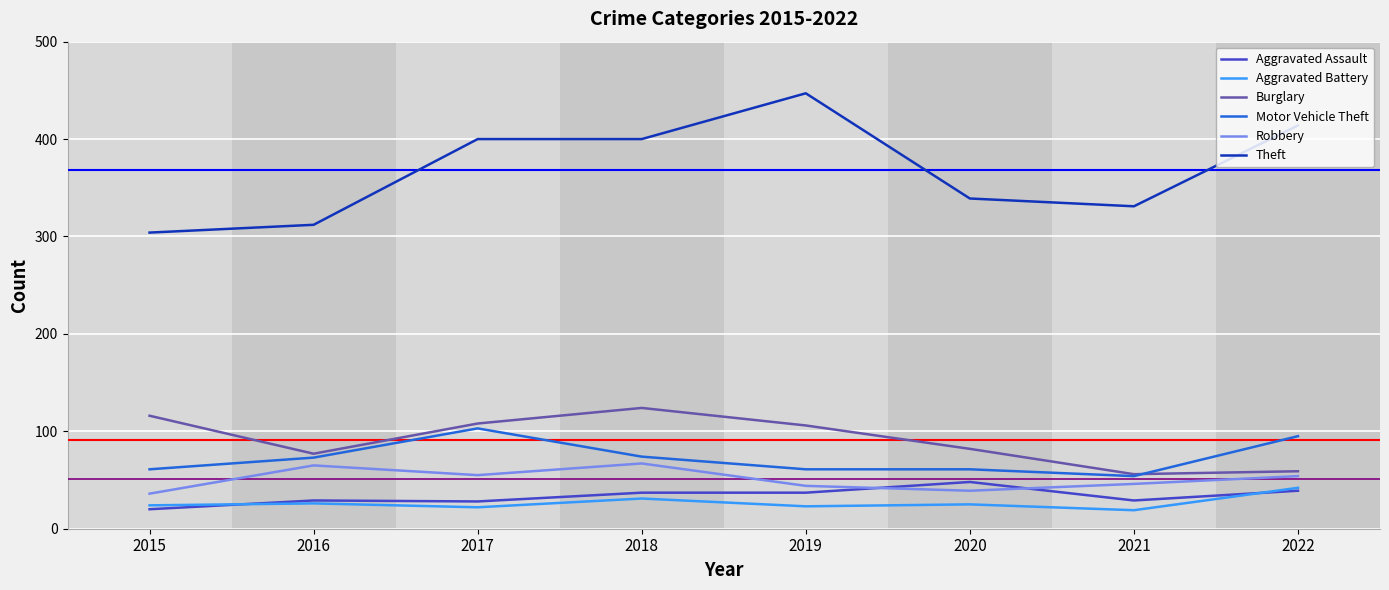

Does the chart have visible grid lines?

Yes